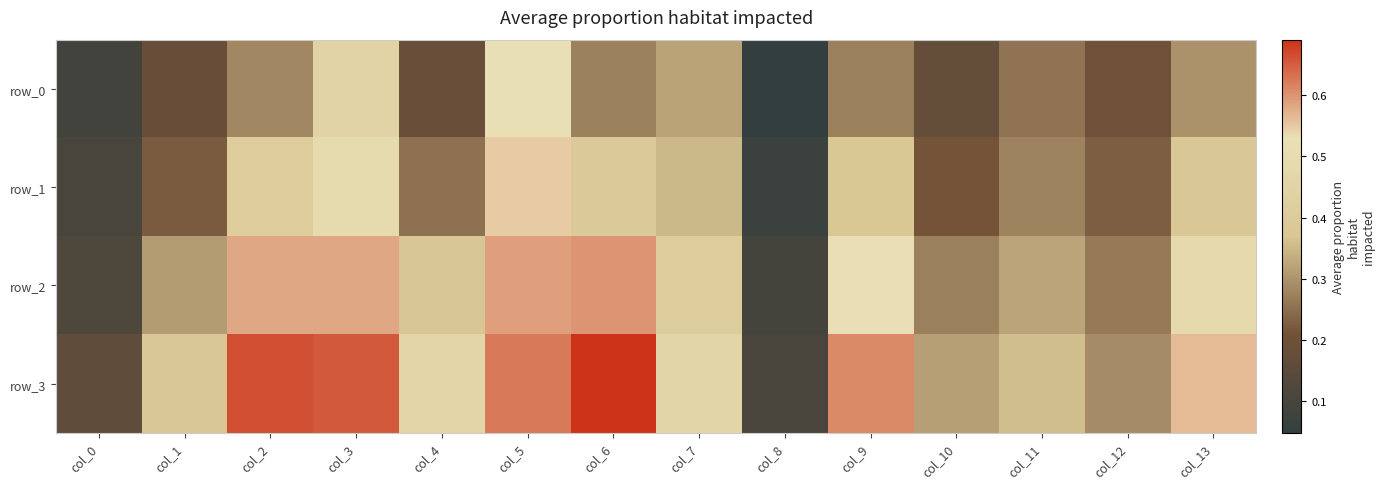

Rank the series by their average value, from lowest to highest.

row_0, row_1, row_2, row_3